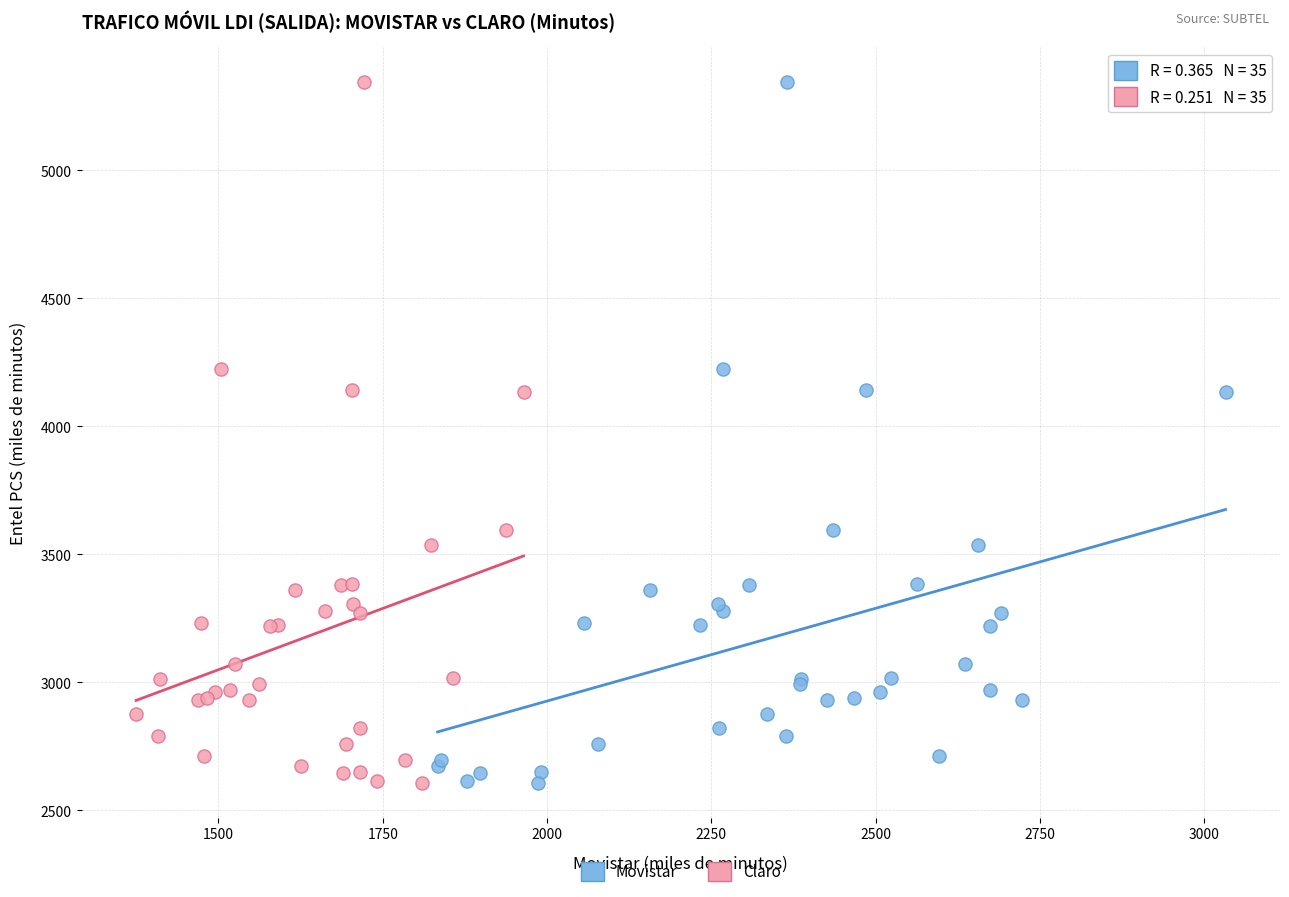

What are all the series names shown in the legend?

Movistar, Claro